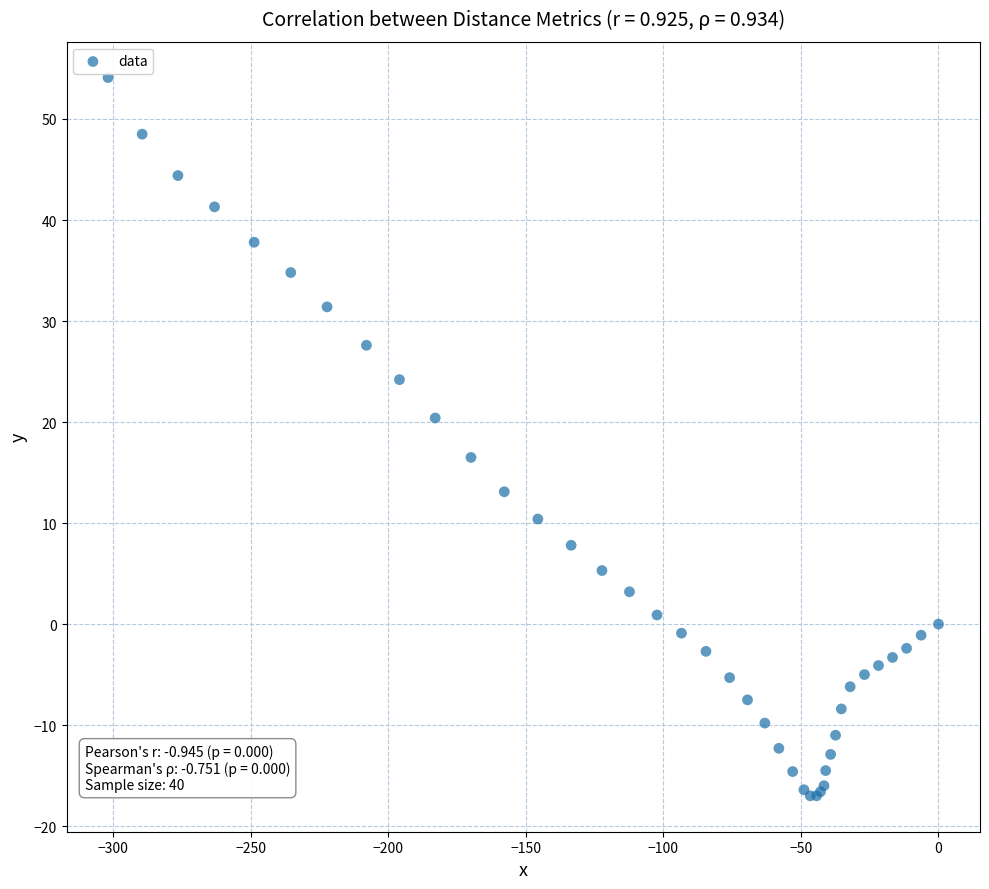

What Y value in the scatter plot is closest to 18?

16.5